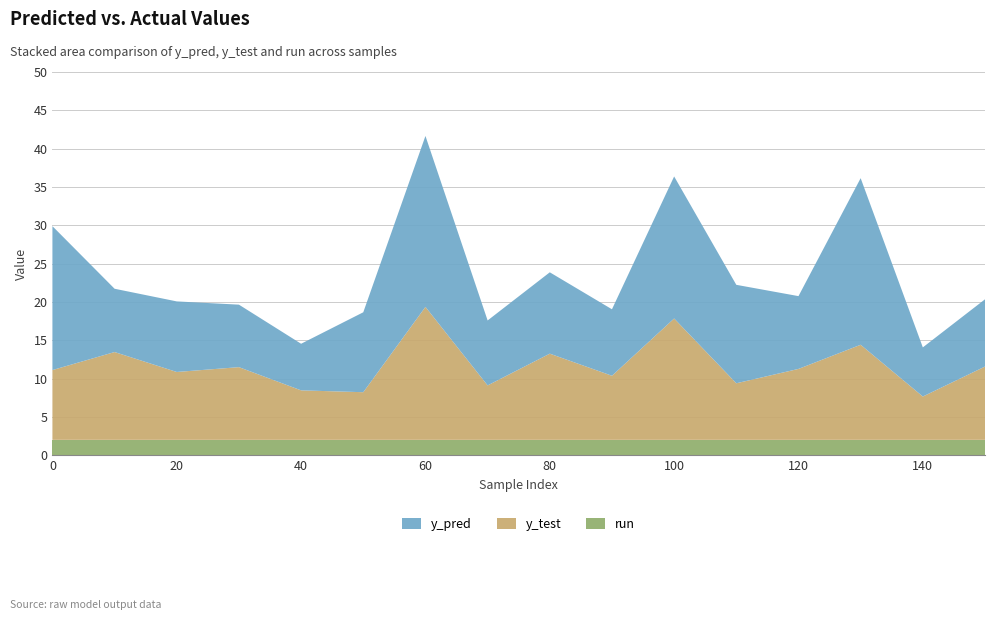

Reading left to right, extract all data points from this chart.

y_pred: 0=18.8	10=8.3	20=9.2	30=8.2	40=6.1	50=10.4	60=22.3	70=8.5	80=10.6	90=8.7	100=18.5	110=12.8	120=9.5	130=21.7	140=6.4	150=8.8
y_test: 0=9.1	10=11.5	20=8.9	30=9.5	40=6.5	50=6.2	60=17.3	70=7.1	80=11.2	90=8.4	100=15.8	110=7.4	120=9.3	130=12.4	140=5.7	150=9.6
run: 0=2.0	10=2.0	20=2.0	30=2.0	40=2.0	50=2.0	60=2.0	70=2.0	80=2.0	90=2.0	100=2.0	110=2.0	120=2.0	130=2.0	140=2.0	150=2.0